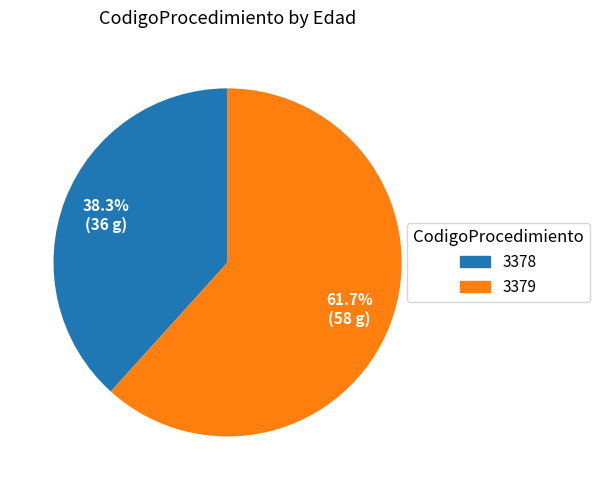

Which slice is the smallest?

3378